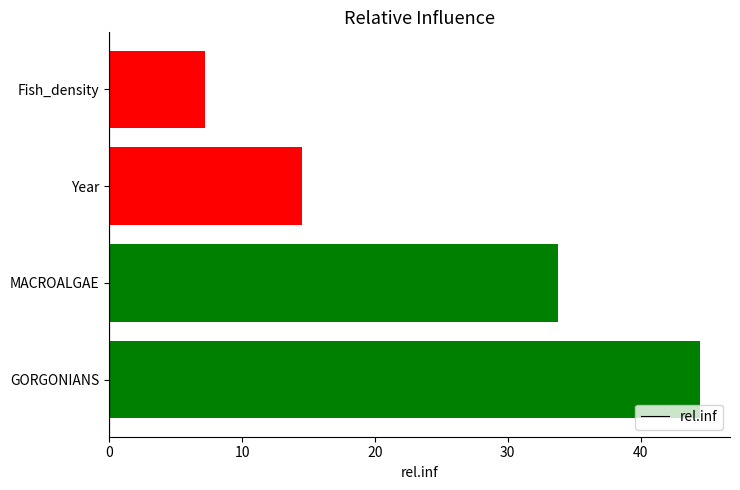

What is the approximate value at Year?

14.5